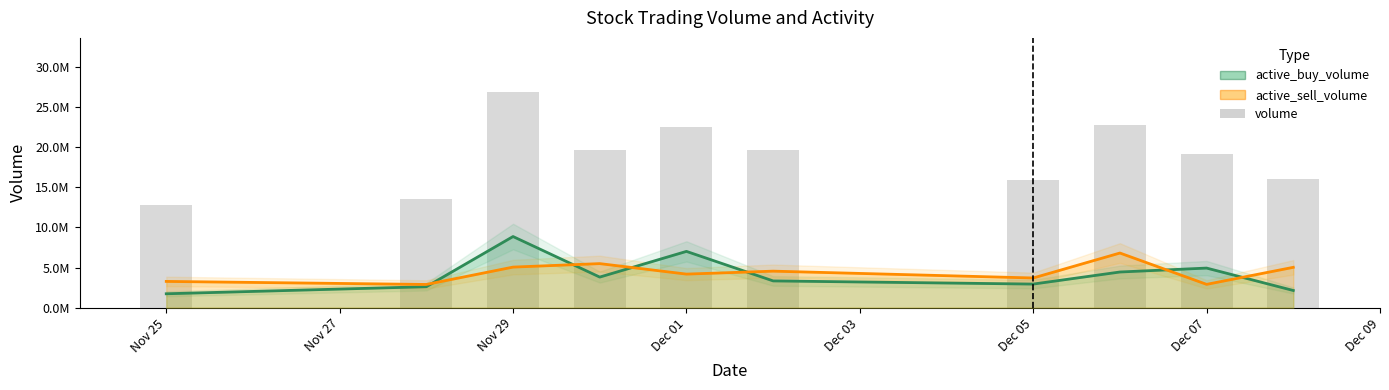

What is the difference between the second highest and minimum values?

9896398